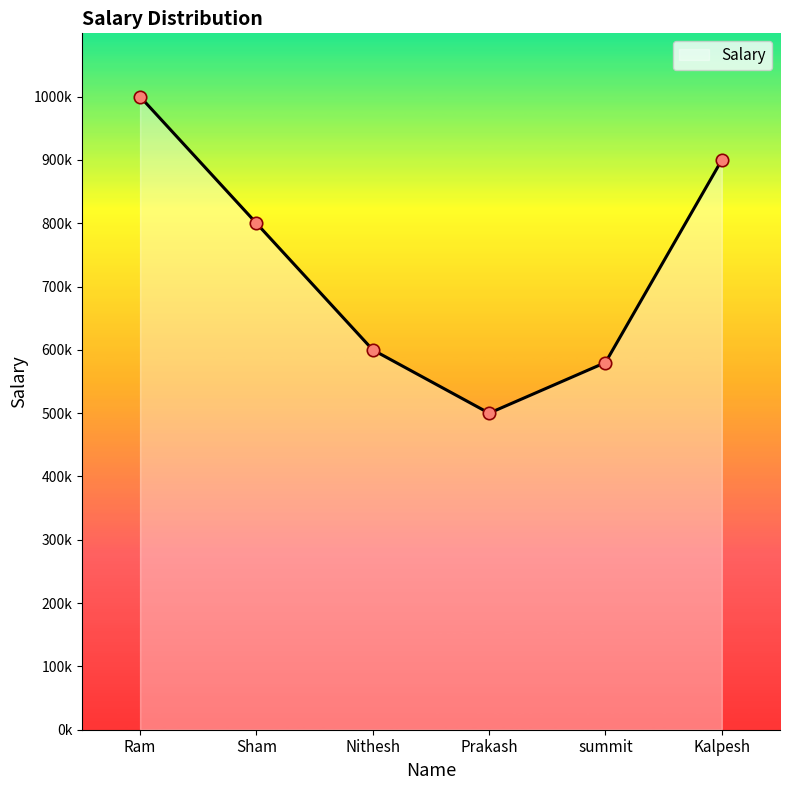

Which has a higher value, Sham or Prakash?

Sham